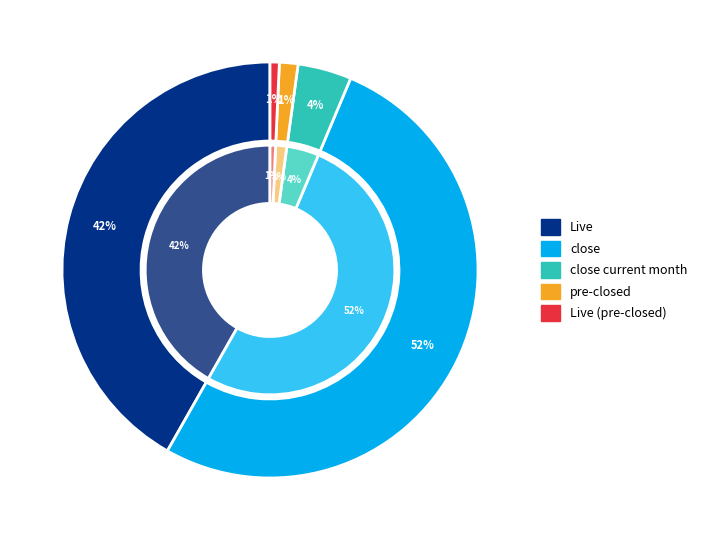

Count the number of slices in the pie.

5